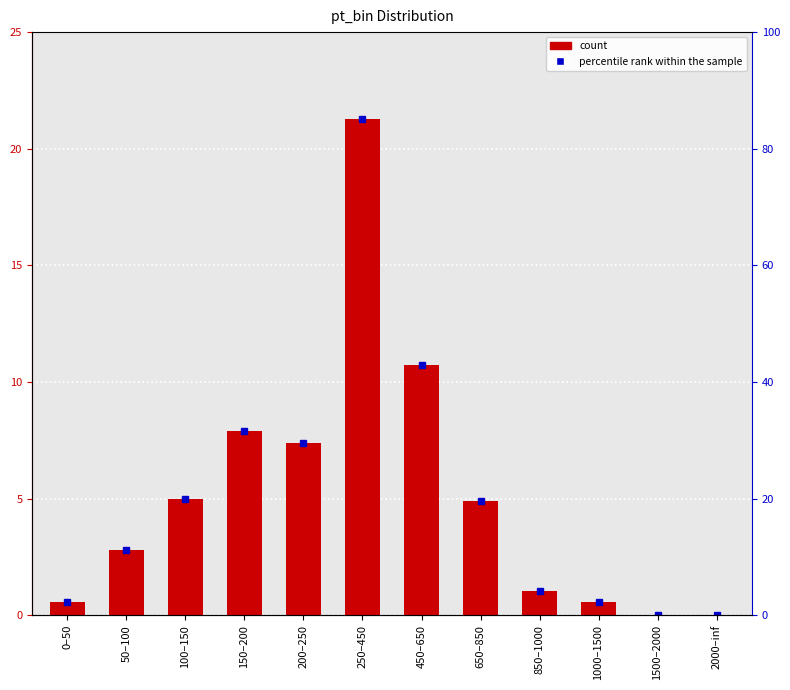

How many bars are there in total?

12